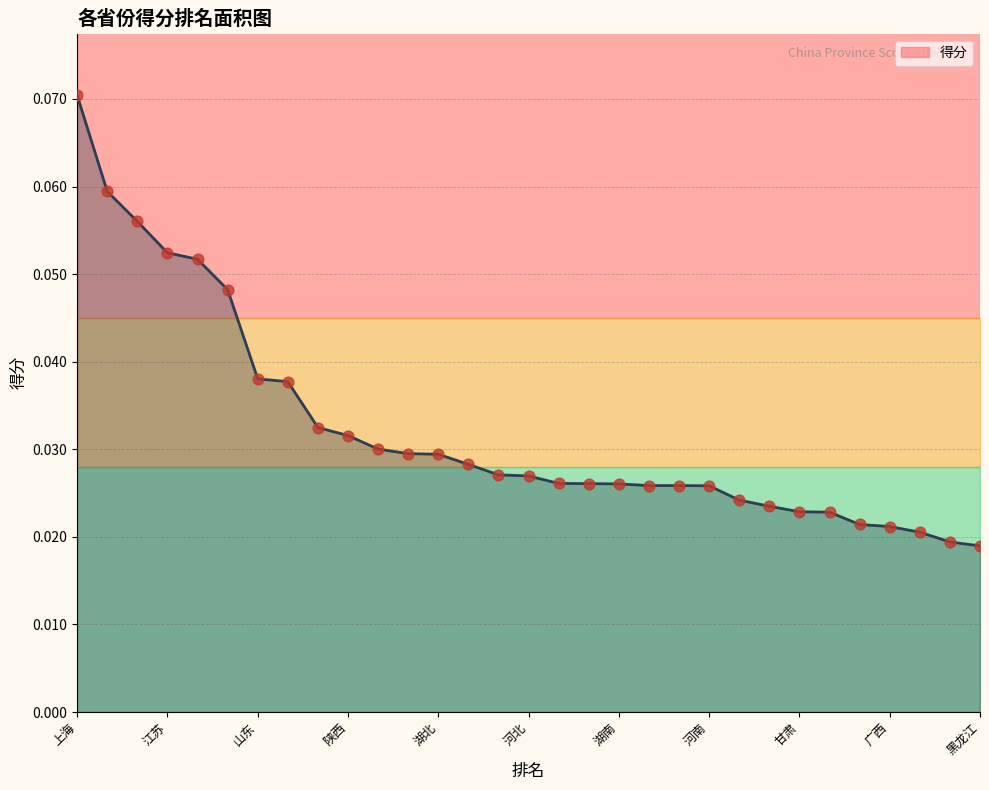

Which has a higher value, 6 or 5?

5